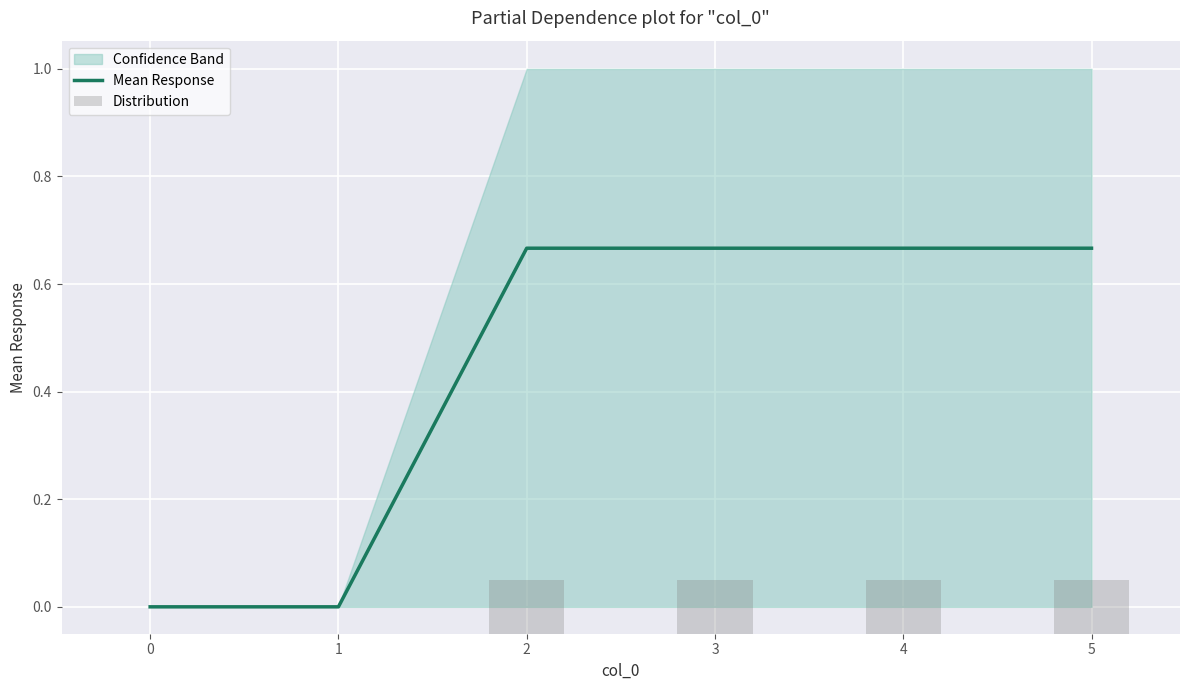

At which category is the sum across all series the highest?

2